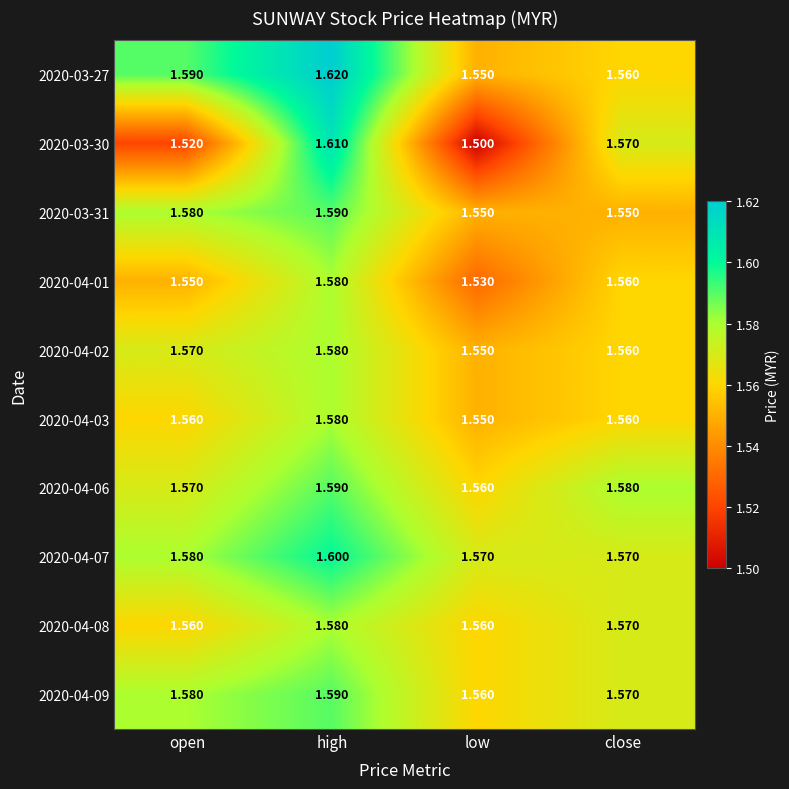

At which category does the chart reach its minimum across all series?

low